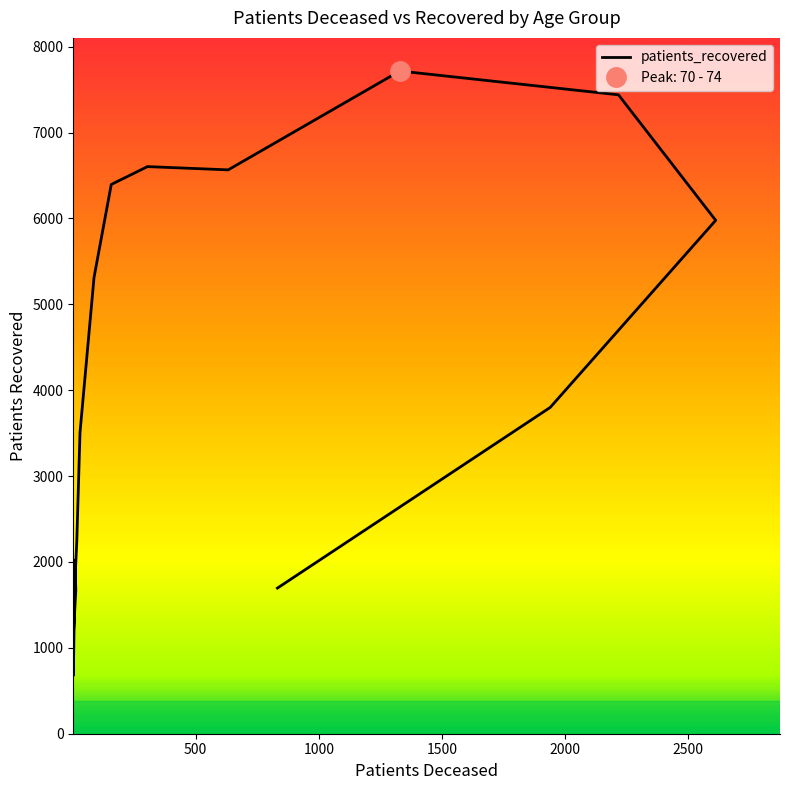

Reading left to right, what are all the values shown in this chart?

2017	678	1149	1670	1873	2244	3507	5314	6396	6604	6566	7717	7440	5978	3800	1696